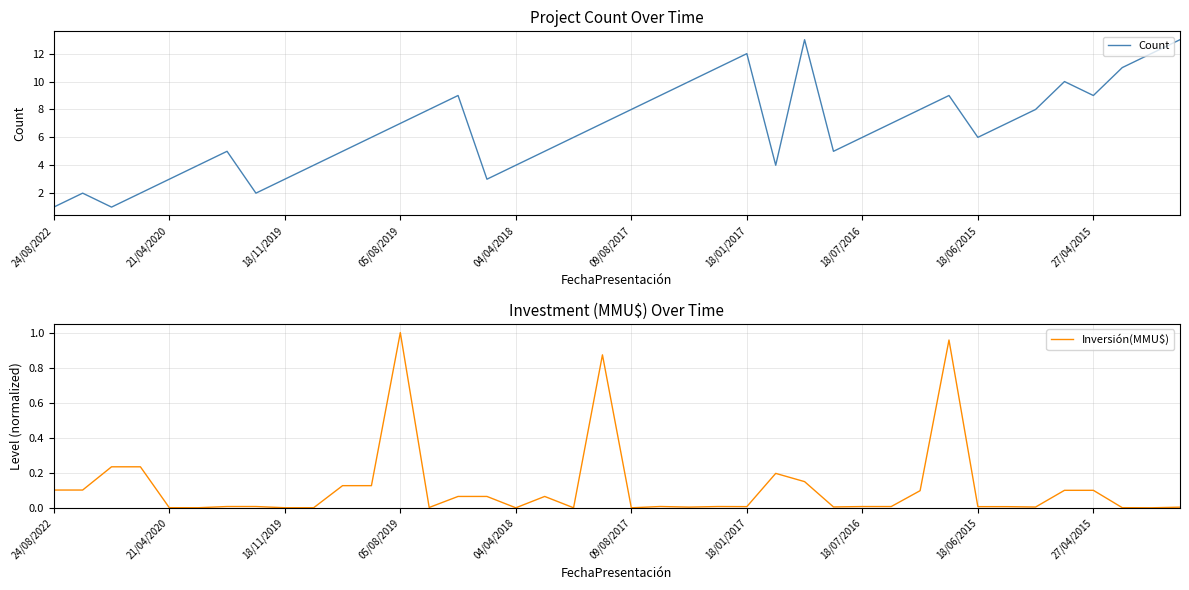

True or false: Count and Inversión(MMU$) intersect in this chart.

False